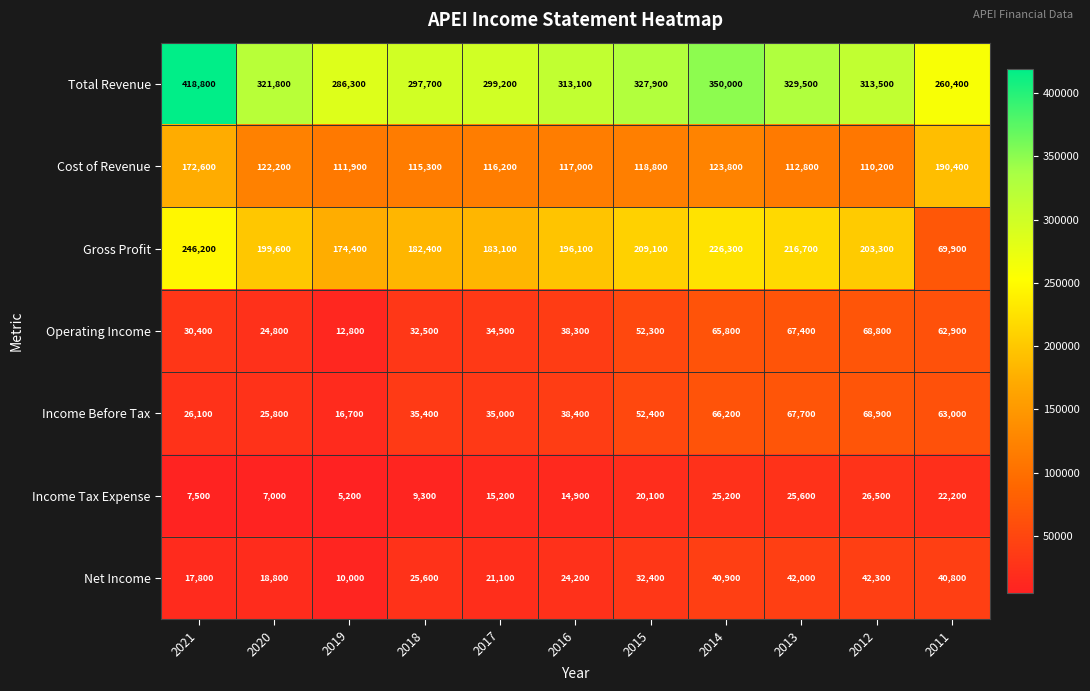

The Income Tax Expense series shows 22200 at 2011. True or false?

True